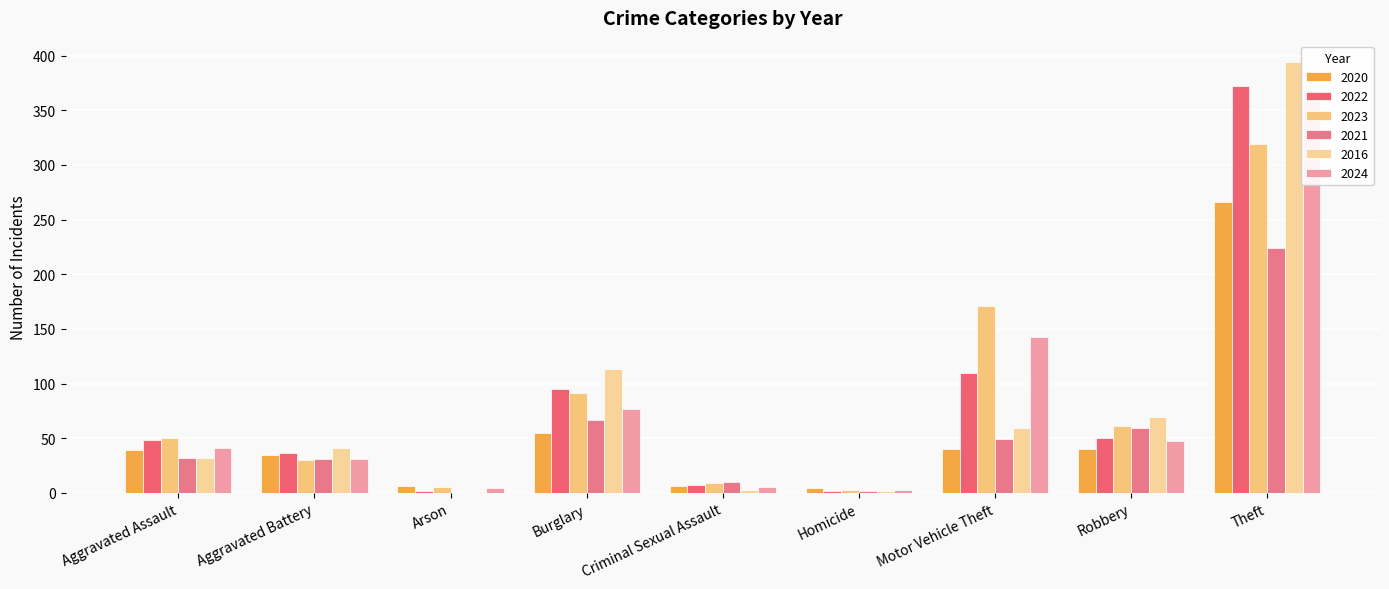

At which label does 2024 reach its minimum?

Homicide